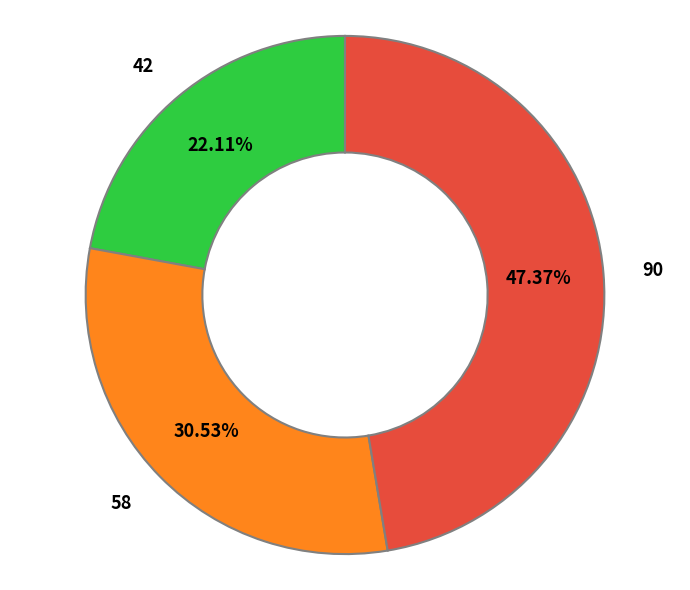

Combined, what portion of the pie is 58 and 42?

52.6%